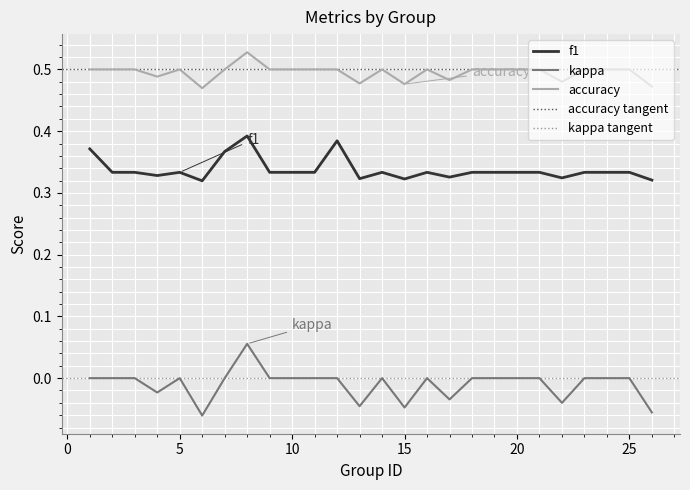

Is it true that f1 equals 0.3 at 21?

True